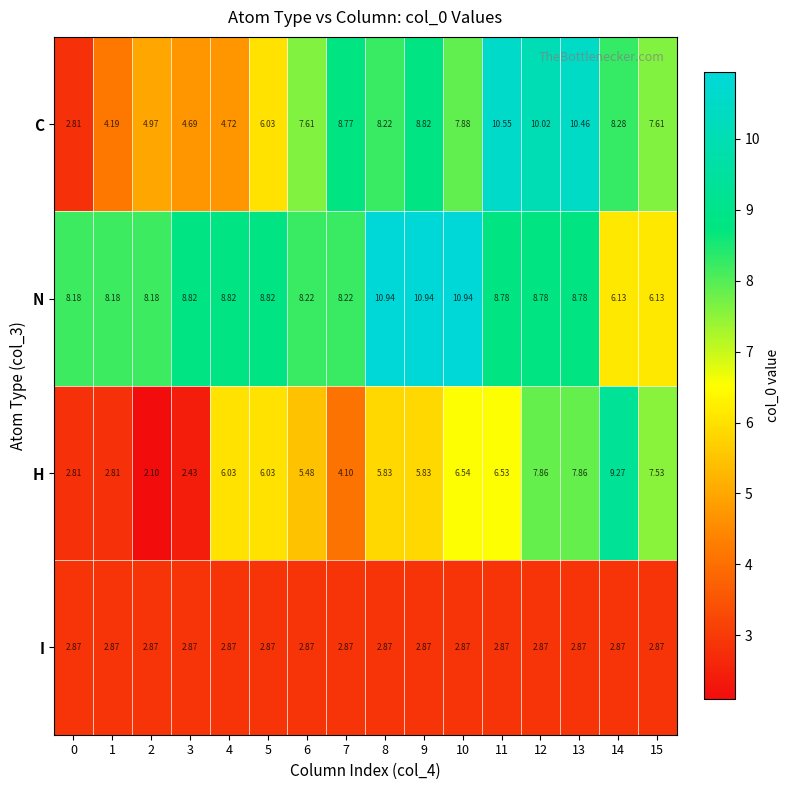

Which series changed the most between 1 and 2?

C